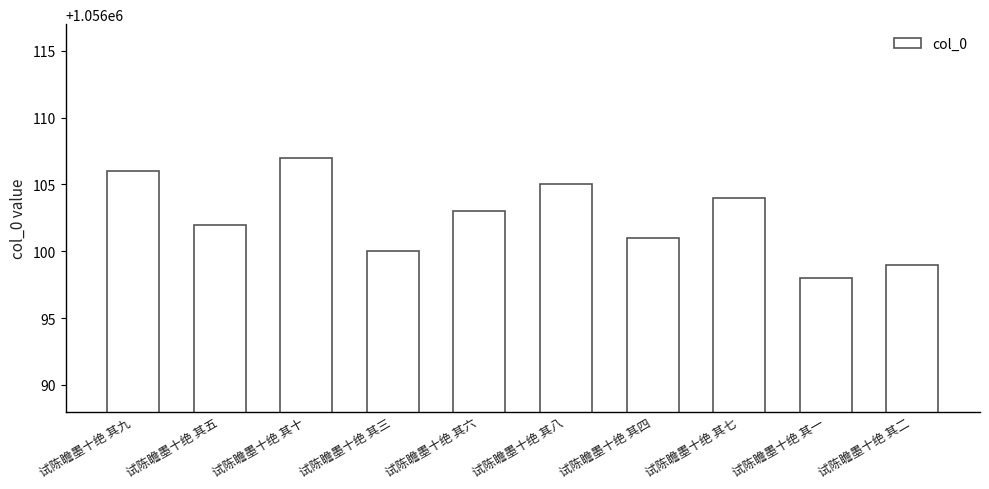

What is the difference between the maximum and second lowest values?

8